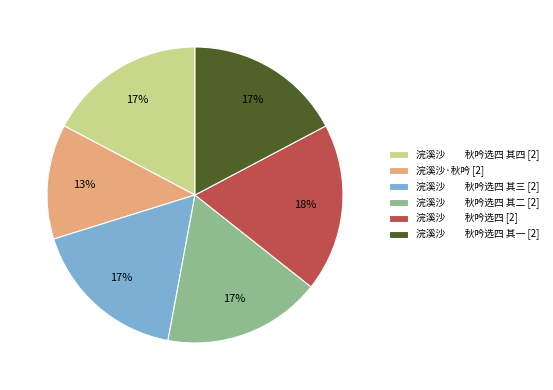

Between 浣溪沙 秋吟选四 其三 [2] and 浣溪沙 秋吟选四 [2], which is larger?

浣溪沙 秋吟选四 [2]